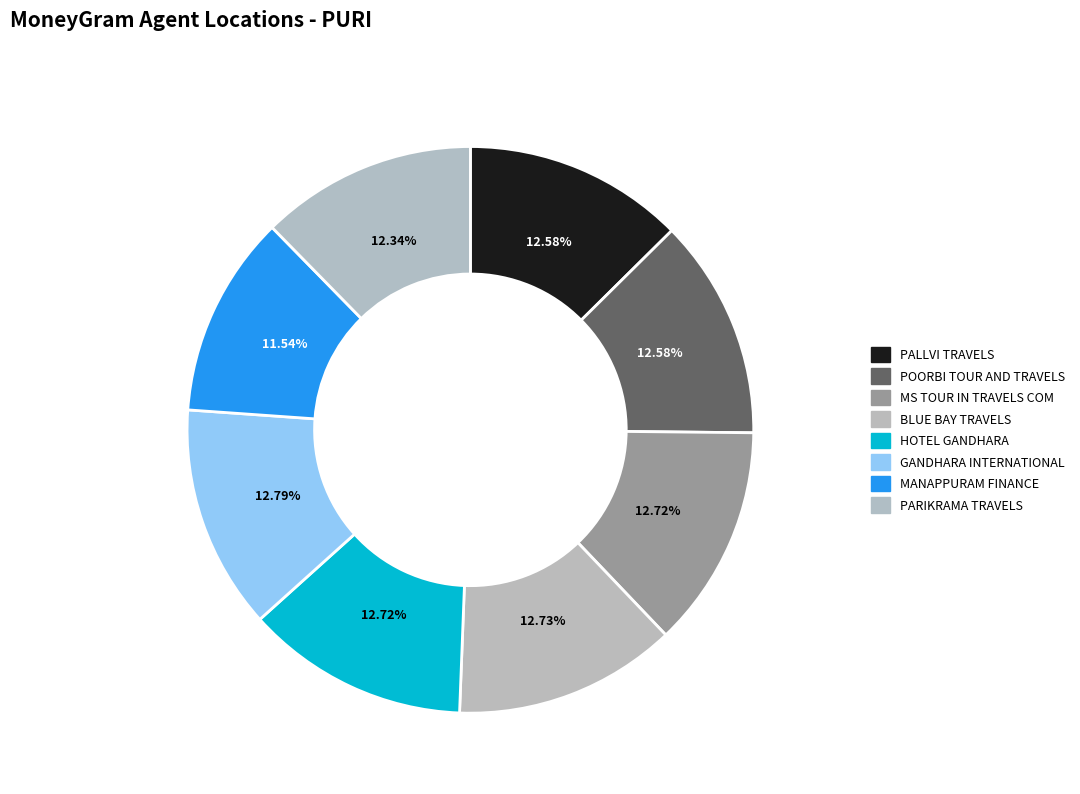

What is the ratio of the value at PALLVI TRAVELS to the value at MS TOUR IN TRAVELS COM?

1.0